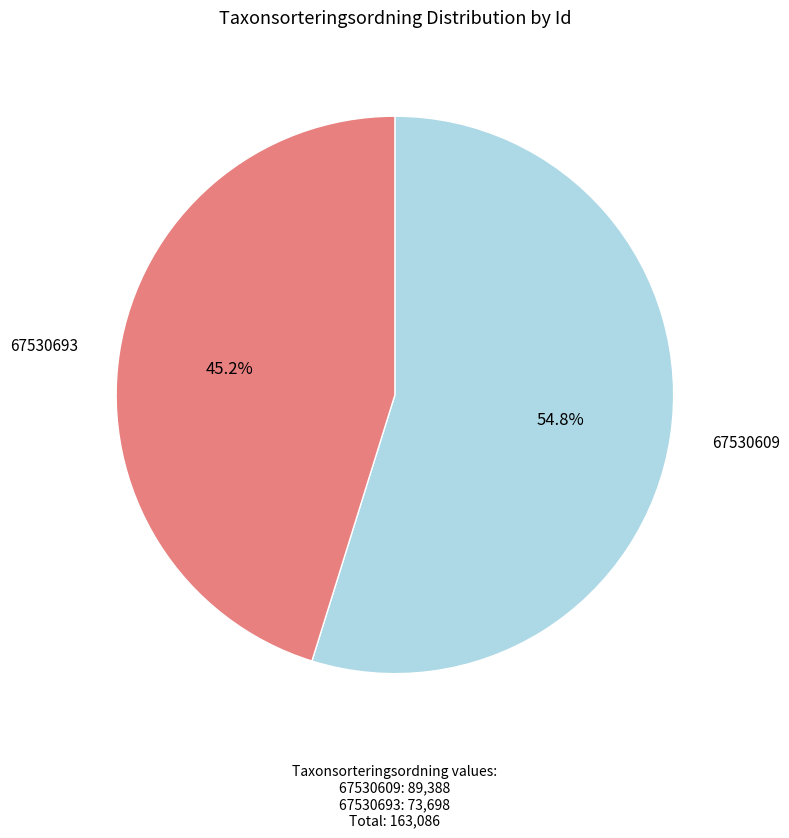

Does any single category account for the majority?

Yes